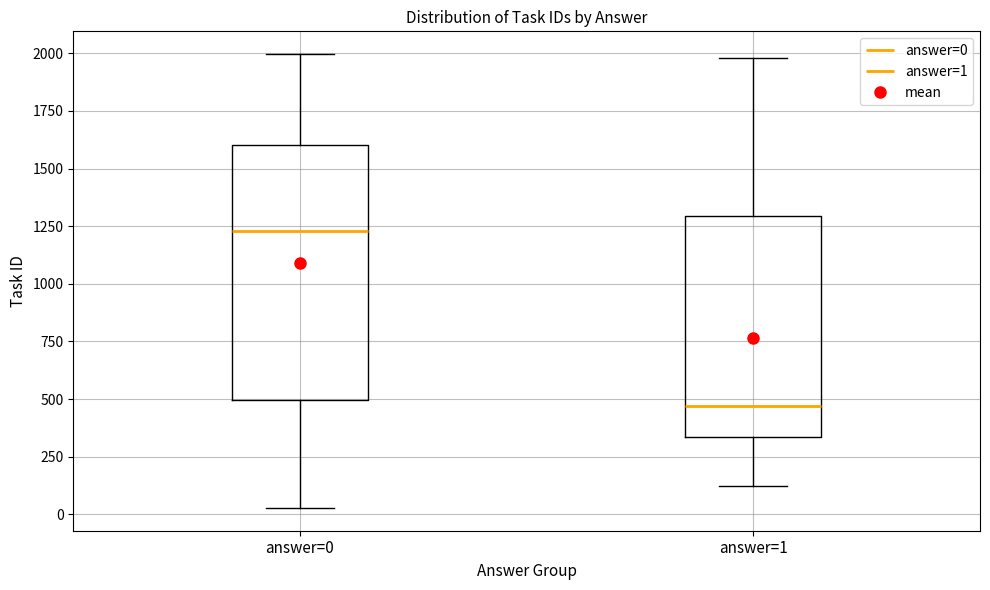

Where is the lower edge of the box for answer=0 on the y-axis? The values are not printed on the chart, so give them approximately, as read against the axis.

500